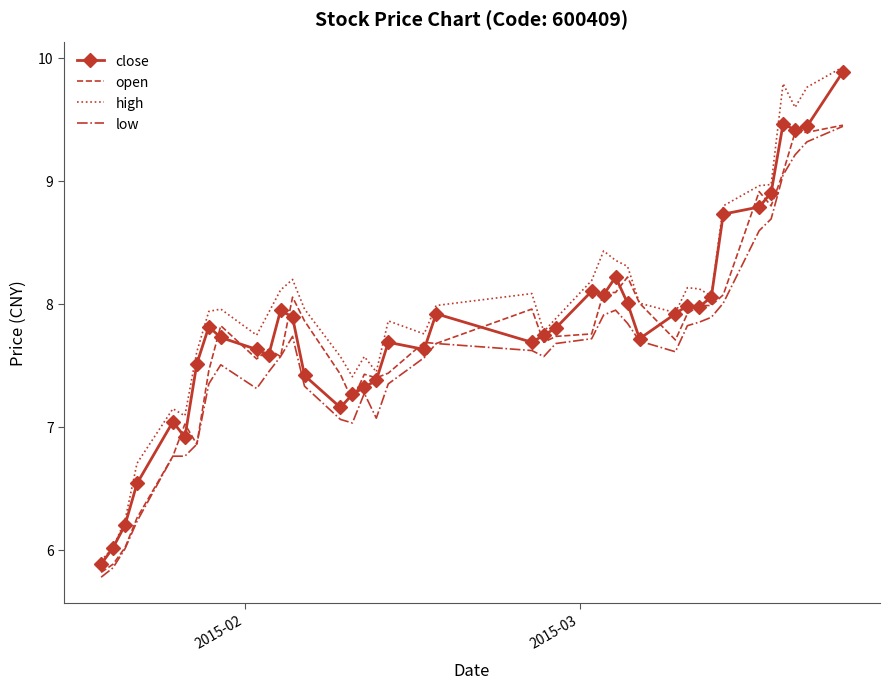

What is the minimum value for close?

5.9